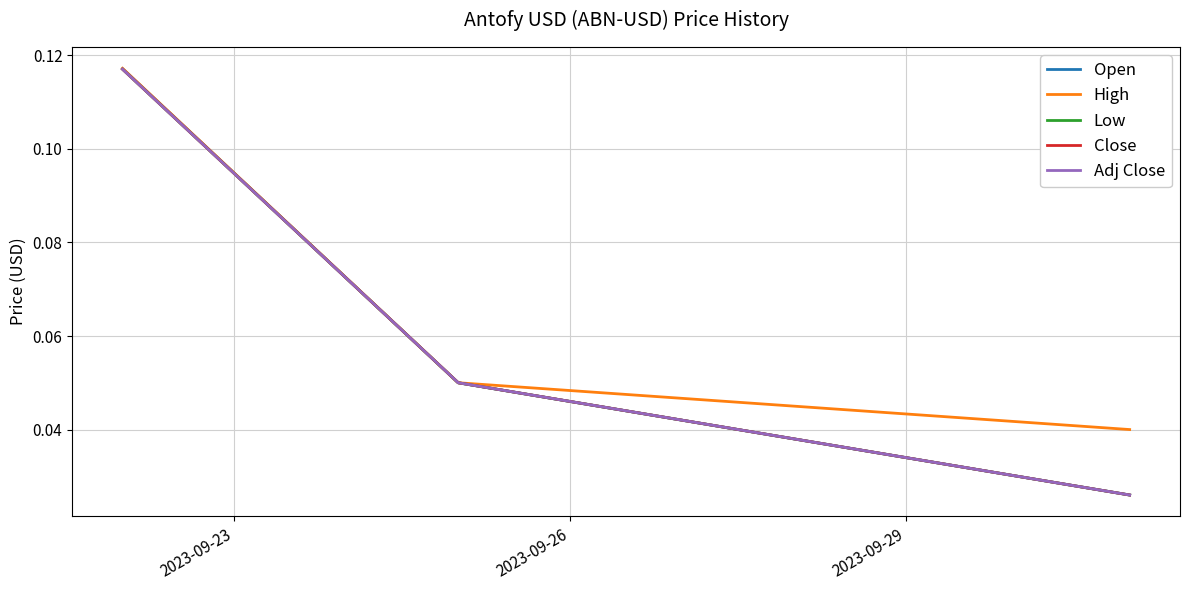

Does the chart have visible grid lines?

Yes